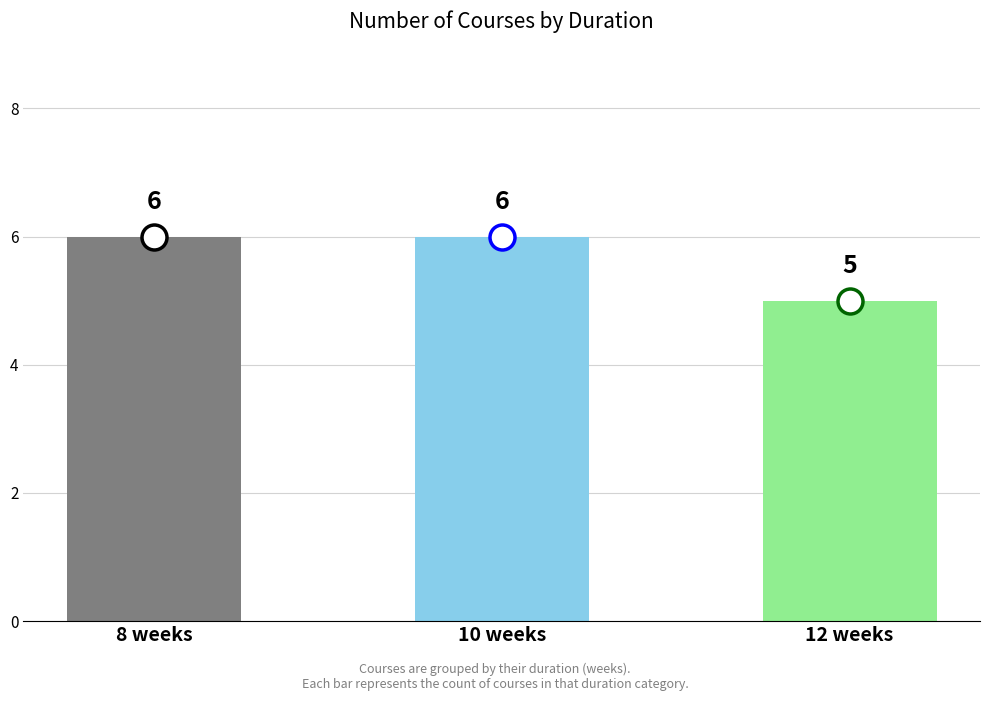

What is the greatest value displayed?

6